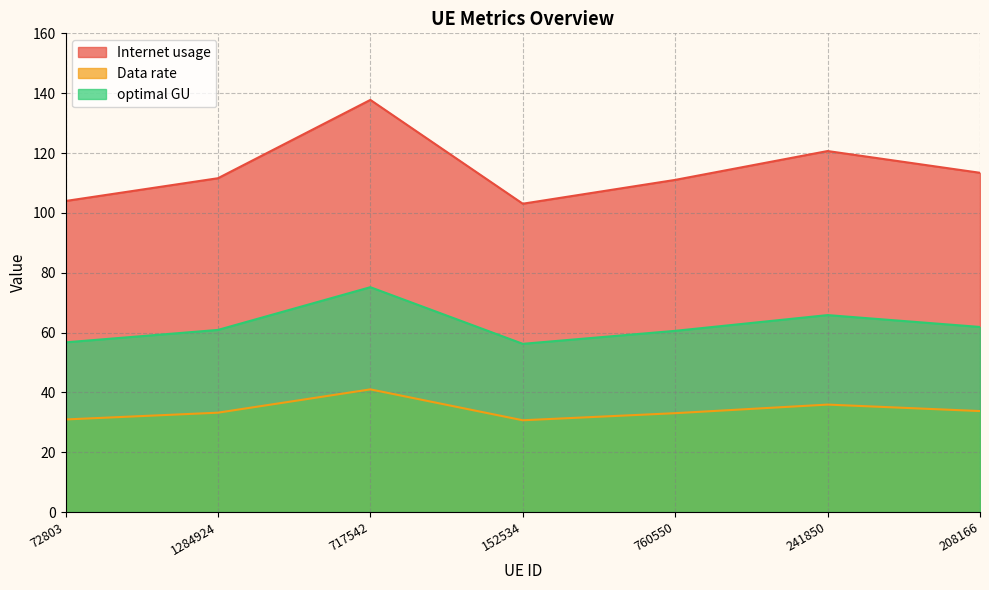

Between 1284924 and 152534, which is larger?

1284924